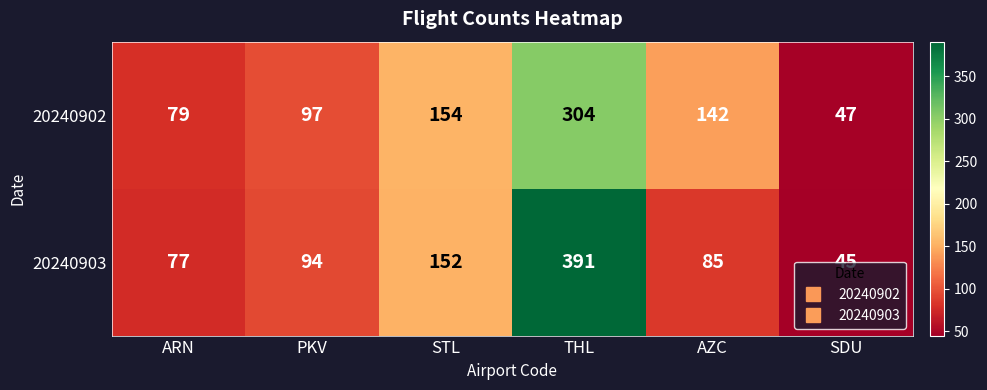

At how many categories does at least one series exceed 146?

2